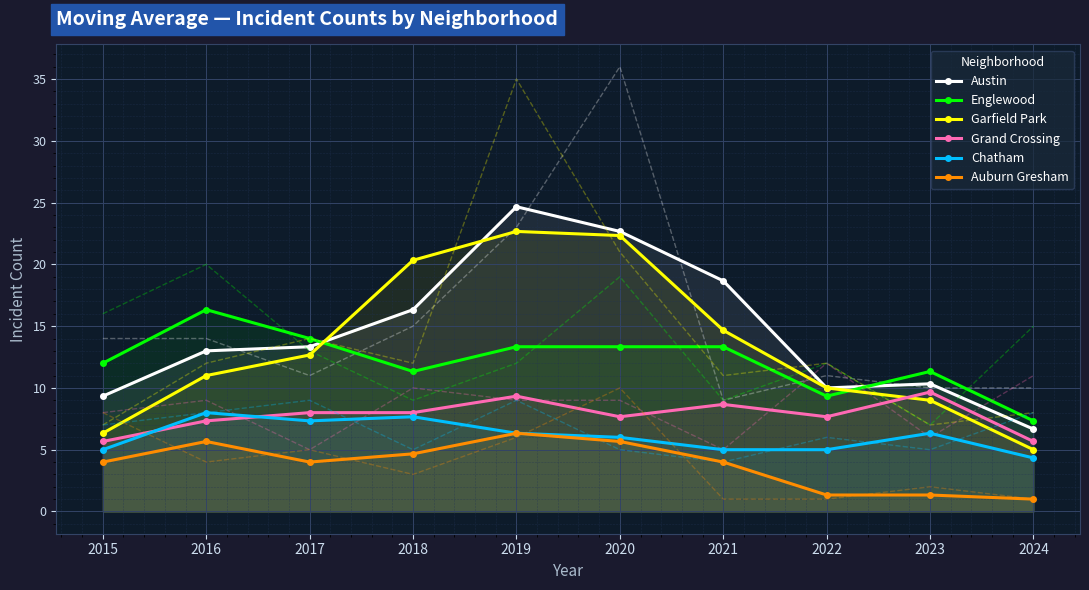

Count the number of categories in the chart.

10